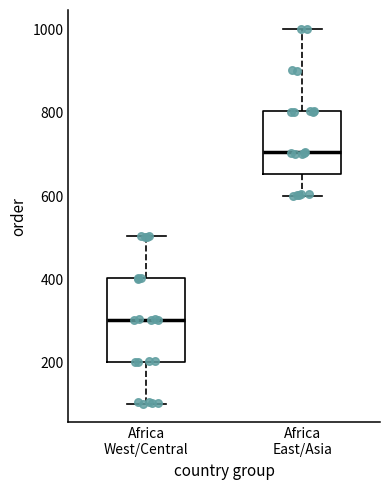

Which box has the highest median line?

Africa East/Asia